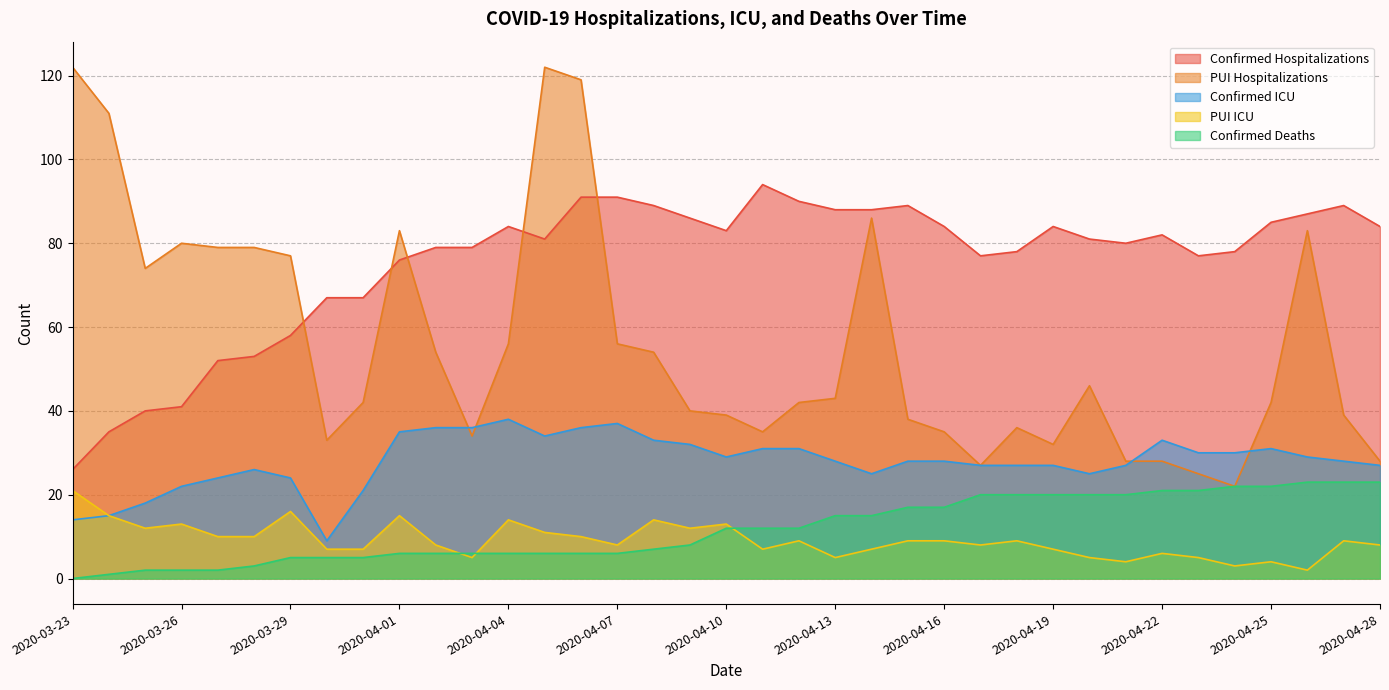

Reading left to right, transcribe all the data shown in this chart.

Confirmed Hospitalizations: 2020-03-23=26	2020-03-24=35	2020-03-25=40	2020-03-26=41	2020-03-27=52	2020-03-28=53	2020-03-29=58	2020-03-30=67	2020-03-31=67	2020-04-01=76	2020-04-02=79	2020-04-03=79	2020-04-04=84	2020-04-05=81	2020-04-06=91	2020-04-07=91	2020-04-08=89	2020-04-09=86	2020-04-10=83	2020-04-11=94	2020-04-12=90	2020-04-13=88	2020-04-14=88	2020-04-15=89	2020-04-16=84	2020-04-17=77	2020-04-18=78	2020-04-19=84	2020-04-20=81	2020-04-21=80	2020-04-22=82	2020-04-23=77	2020-04-24=78	2020-04-25=85	2020-04-26=87	2020-04-27=89	2020-04-28=84
PUI Hospitalizations: 2020-03-23=122	2020-03-24=111	2020-03-25=74	2020-03-26=80	2020-03-27=79	2020-03-28=79	2020-03-29=77	2020-03-30=33	2020-03-31=42	2020-04-01=83	2020-04-02=54	2020-04-03=34	2020-04-04=56	2020-04-05=122	2020-04-06=119	2020-04-07=56	2020-04-08=54	2020-04-09=40	2020-04-10=39	2020-04-11=35	2020-04-12=42	2020-04-13=43	2020-04-14=86	2020-04-15=38	2020-04-16=35	2020-04-17=27	2020-04-18=36	2020-04-19=32	2020-04-20=46	2020-04-21=28	2020-04-22=28	2020-04-23=25	2020-04-24=22	2020-04-25=42	2020-04-26=83	2020-04-27=39	2020-04-28=28
Confirmed ICU: 2020-03-23=14	2020-03-24=15	2020-03-25=18	2020-03-26=22	2020-03-27=24	2020-03-28=26	2020-03-29=24	2020-03-30=9	2020-03-31=21	2020-04-01=35	2020-04-02=36	2020-04-03=36	2020-04-04=38	2020-04-05=34	2020-04-06=36	2020-04-07=37	2020-04-08=33	2020-04-09=32	2020-04-10=29	2020-04-11=31	2020-04-12=31	2020-04-13=28	2020-04-14=25	2020-04-15=28	2020-04-16=28	2020-04-17=27	2020-04-18=27	2020-04-19=27	2020-04-20=25	2020-04-21=27	2020-04-22=33	2020-04-23=30	2020-04-24=30	2020-04-25=31	2020-04-26=29	2020-04-27=28	2020-04-28=27
PUI ICU: 2020-03-23=21	2020-03-24=15	2020-03-25=12	2020-03-26=13	2020-03-27=10	2020-03-28=10	2020-03-29=16	2020-03-30=7	2020-03-31=7	2020-04-01=15	2020-04-02=8	2020-04-03=5	2020-04-04=14	2020-04-05=11	2020-04-06=10	2020-04-07=8	2020-04-08=14	2020-04-09=12	2020-04-10=13	2020-04-11=7	2020-04-12=9	2020-04-13=5	2020-04-14=7	2020-04-15=9	2020-04-16=9	2020-04-17=8	2020-04-18=9	2020-04-19=7	2020-04-20=5	2020-04-21=4	2020-04-22=6	2020-04-23=5	2020-04-24=3	2020-04-25=4	2020-04-26=2	2020-04-27=9	2020-04-28=8
Confirmed Deaths: 2020-03-23=0	2020-03-24=1	2020-03-25=2	2020-03-26=2	2020-03-27=2	2020-03-28=3	2020-03-29=5	2020-03-30=5	2020-03-31=5	2020-04-01=6	2020-04-02=6	2020-04-03=6	2020-04-04=6	2020-04-05=6	2020-04-06=6	2020-04-07=6	2020-04-08=7	2020-04-09=8	2020-04-10=12	2020-04-11=12	2020-04-12=12	2020-04-13=15	2020-04-14=15	2020-04-15=17	2020-04-16=17	2020-04-17=20	2020-04-18=20	2020-04-19=20	2020-04-20=20	2020-04-21=20	2020-04-22=21	2020-04-23=21	2020-04-24=22	2020-04-25=22	2020-04-26=23	2020-04-27=23	2020-04-28=23